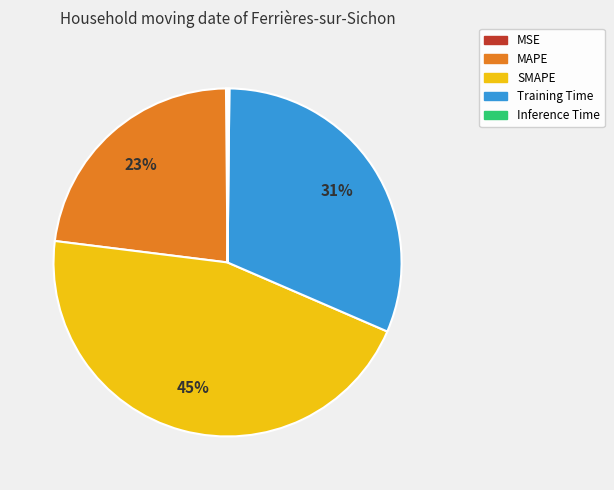

What is the largest slice in the pie chart?

SMAPE